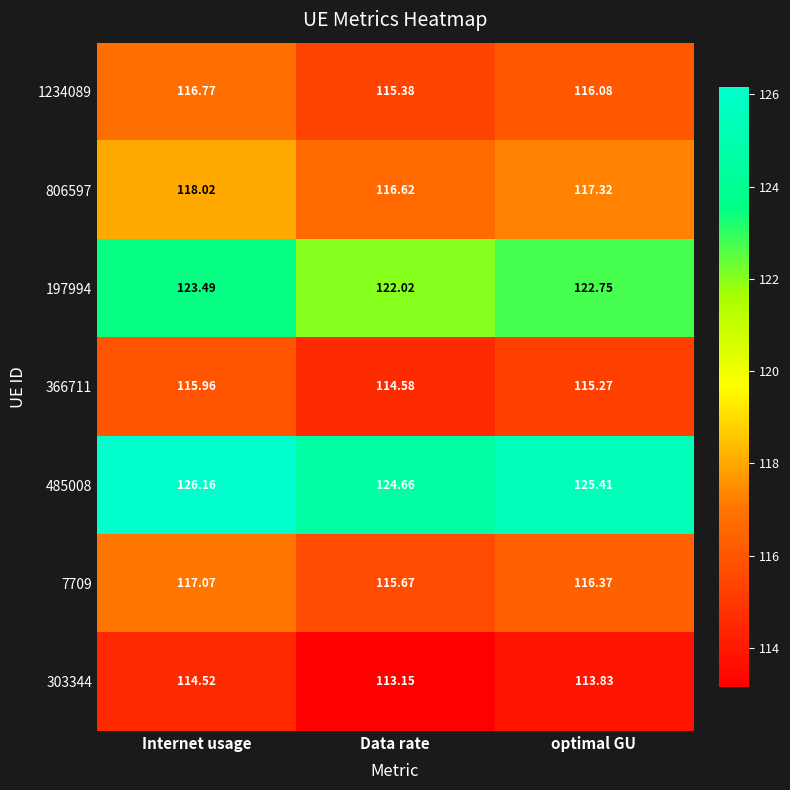

Which series has the largest range (max minus min)?

485008